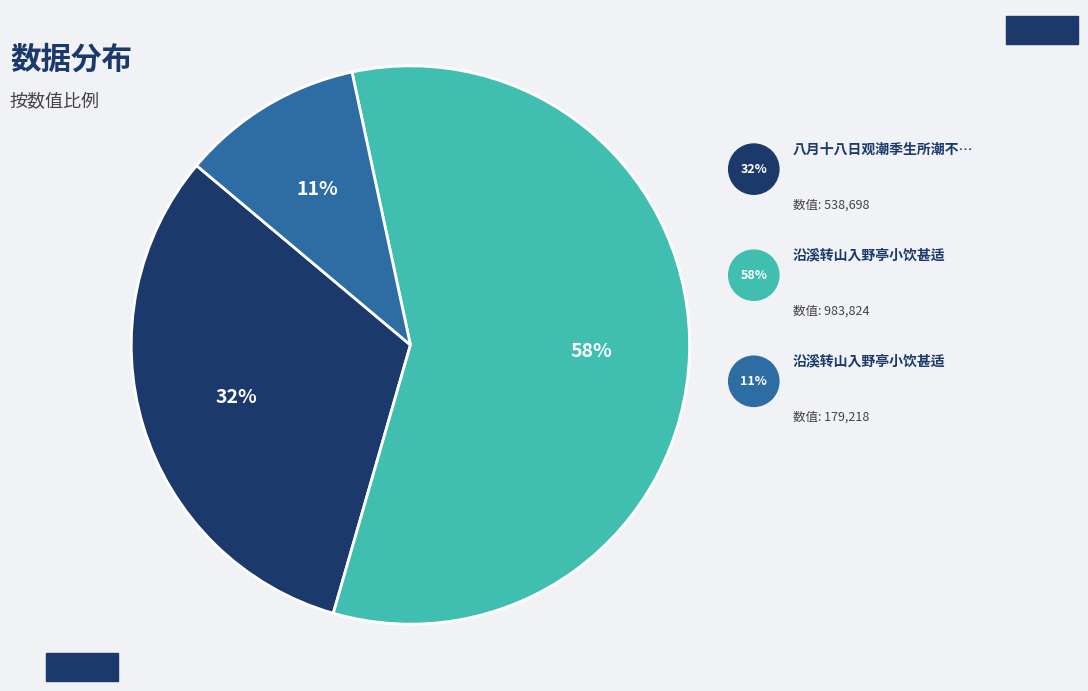

How many slices are in this pie chart?

3